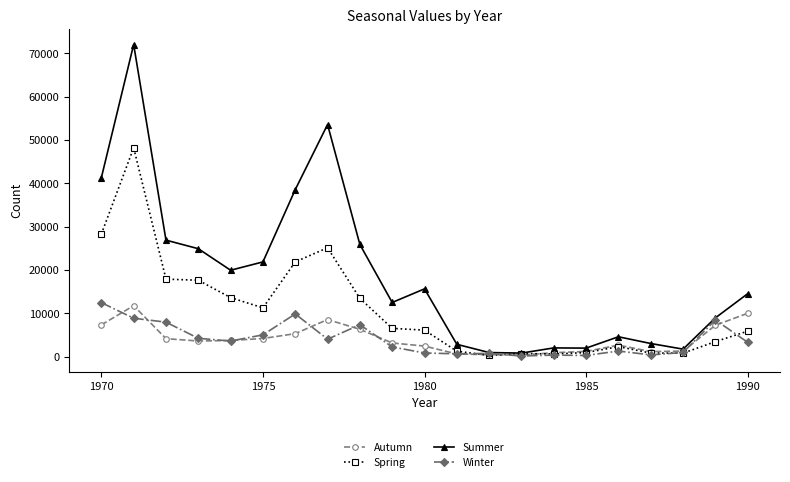

Is this an area chart (filled region under the line)?

No